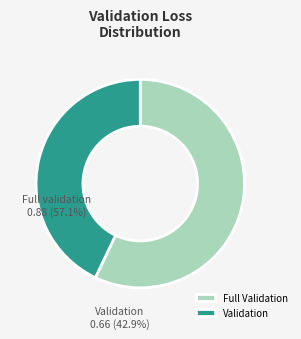

What is the majority slice?

Full Validation